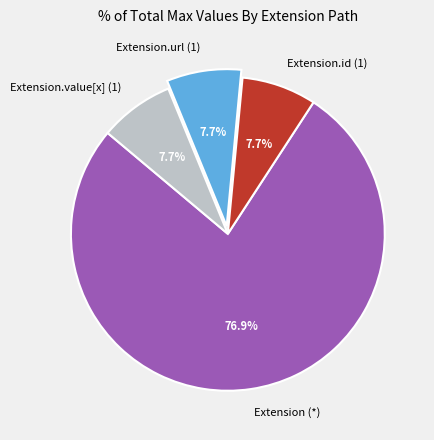

Which slice is the largest?

Extension (*)